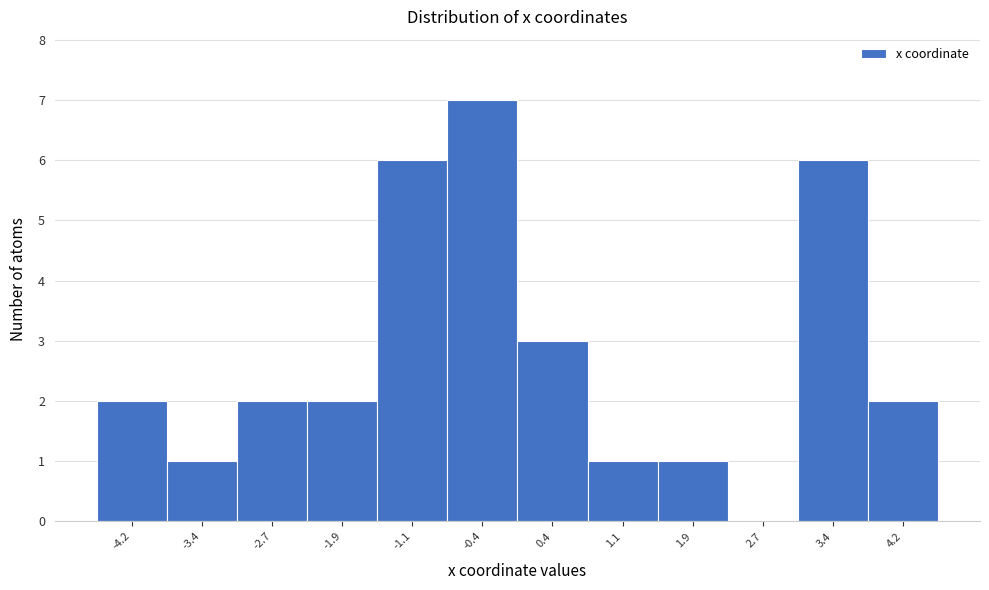

What is the height of the bar covering -2.3 to -1.5 on the x-axis? Neither the bar edges nor the heights are printed on the chart, so give them approximately, as read against the axes.

2